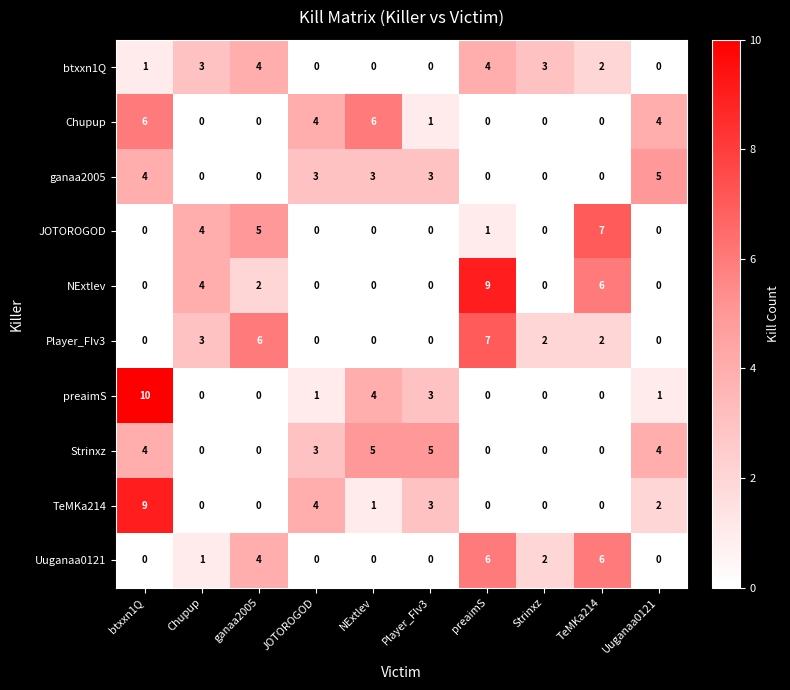

Which category has the highest value in the ganaa2005 series?

Uuganaa0121